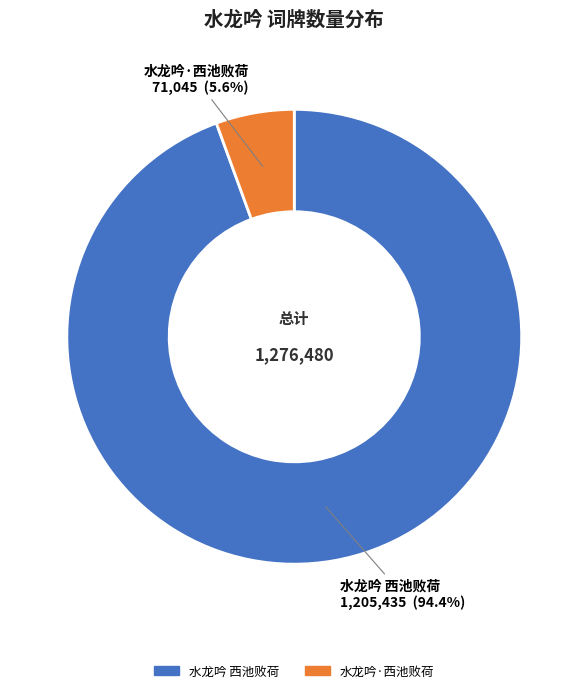

Between 水龙吟·西池败荷 and 水龙吟 西池败荷, which is larger?

水龙吟 西池败荷